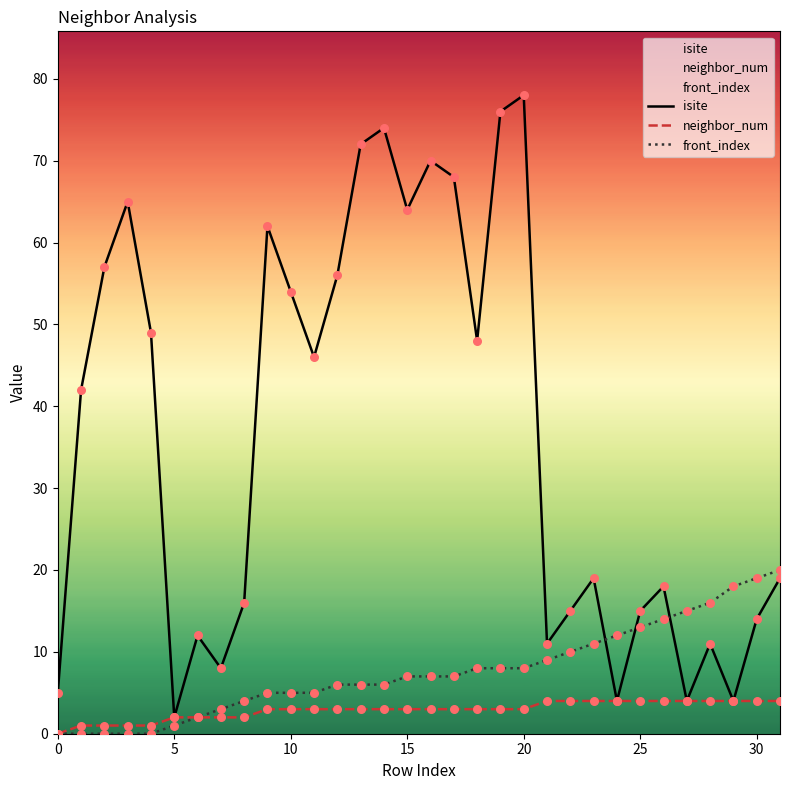

What are all the series names shown in the legend?

isite, neighbor_num, front_index